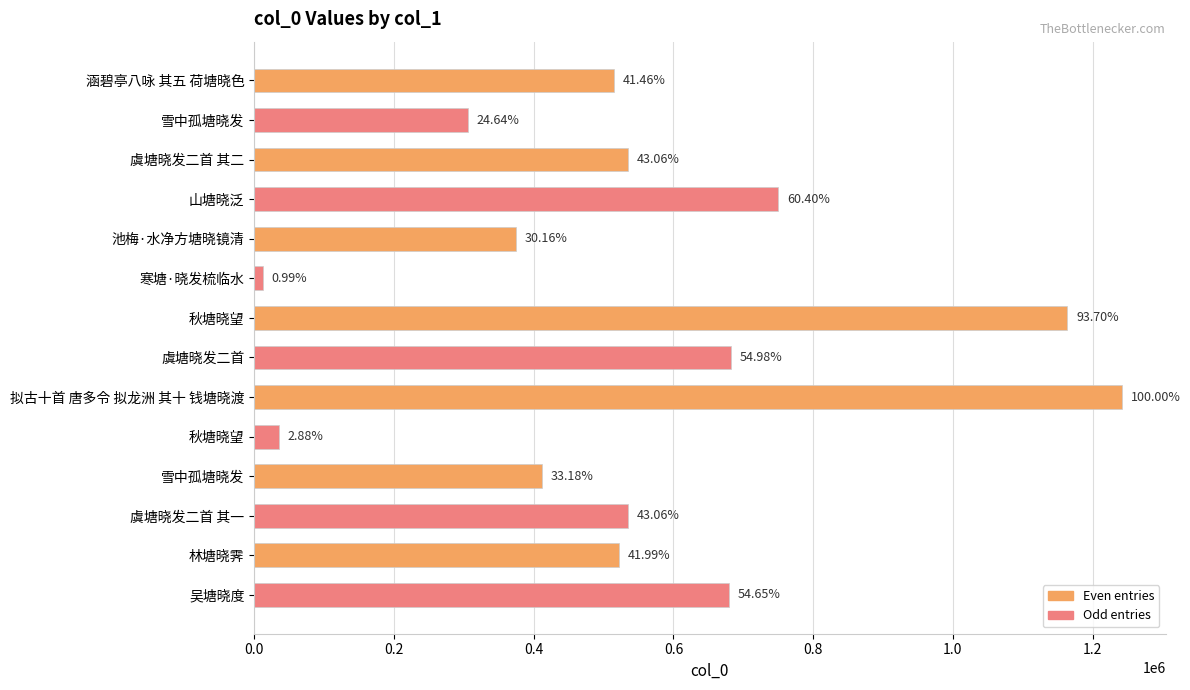

How many bars are there in total?

14